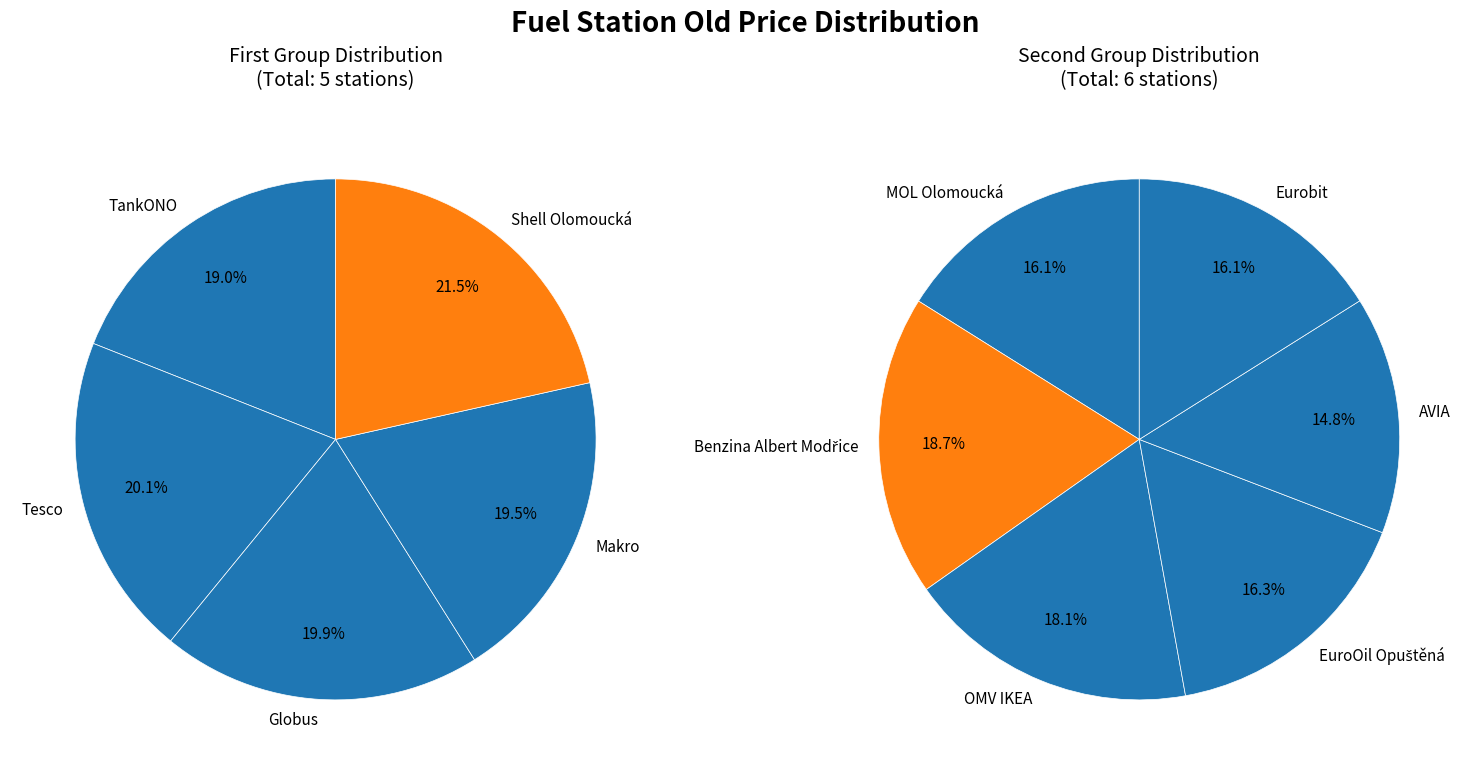

Which category has the biggest portion of the pie?

Benzina Albert Modřice